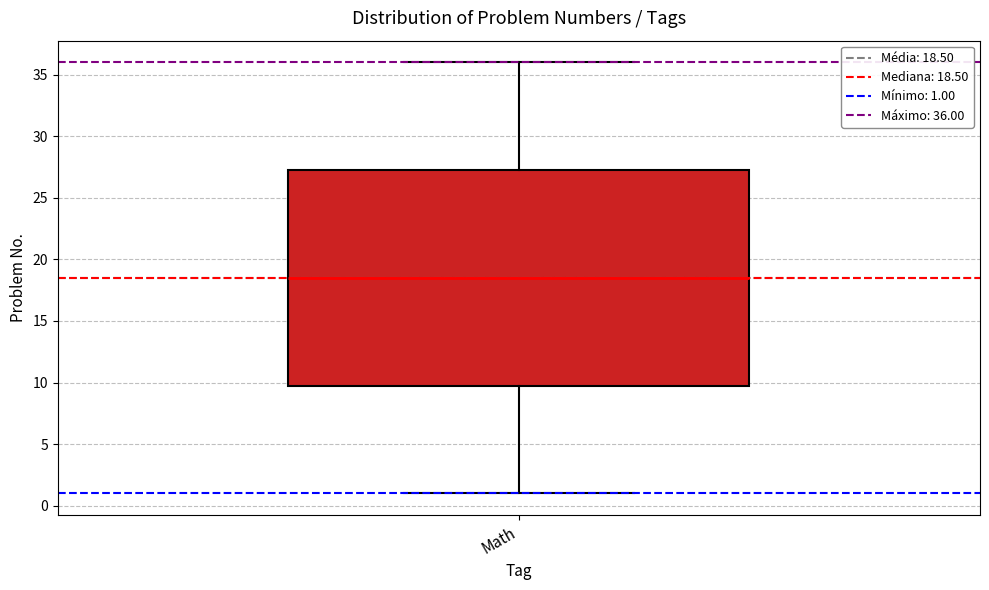

Transcribe this box plot: give where the median line is, the range the box spans, and where the two whiskers end, as read against the y-axis. The values are not printed on the chart, so give them approximately, as read against the axis.

median 18.5, box 10.0 to 27.5, whiskers 1.0 to 36.0